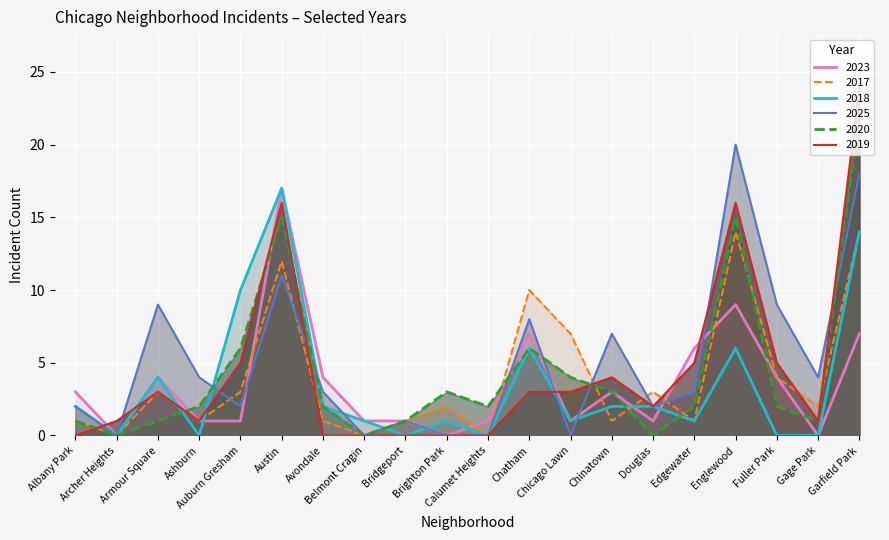

True or false: 2020 and 2017 cross at least once.

True